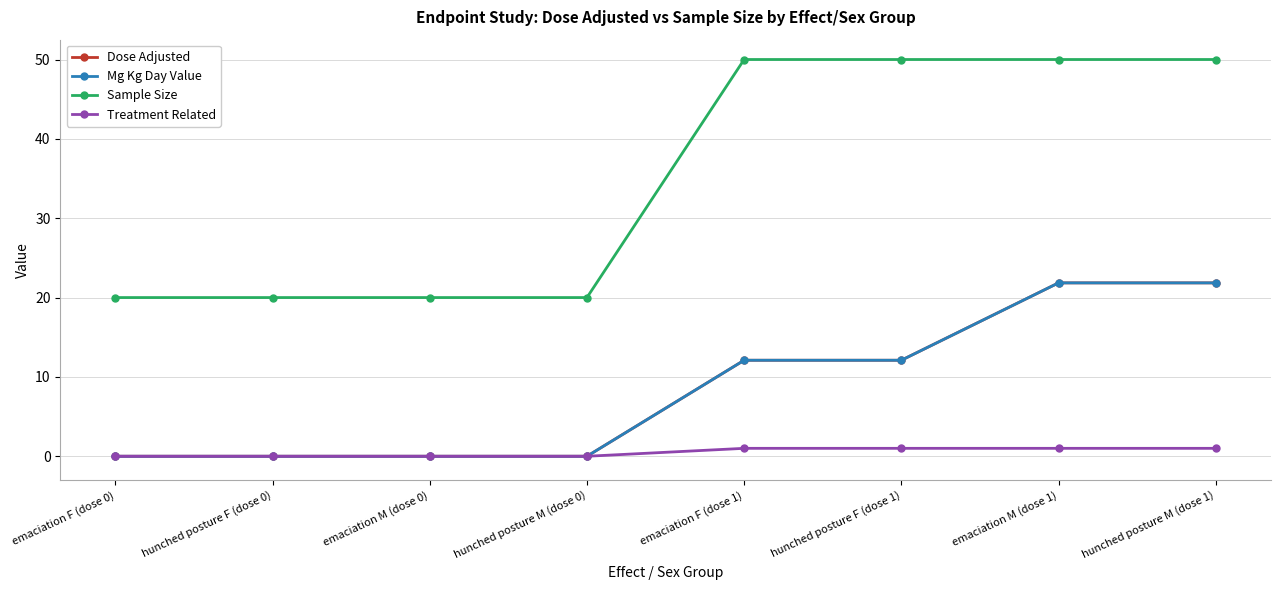

Reading left to right, transcribe all the data shown in this chart.

Dose Adjusted: 0.0	0.0	0.0	0.0	12.1	12.1	21.9	21.9
Mg Kg Day Value: 0.0	0.0	0.0	0.0	12.1	12.1	21.9	21.9
Sample Size: 20.0	20.0	20.0	20.0	50.0	50.0	50.0	50.0
Treatment Related: 0.0	0.0	0.0	0.0	1.0	1.0	1.0	1.0